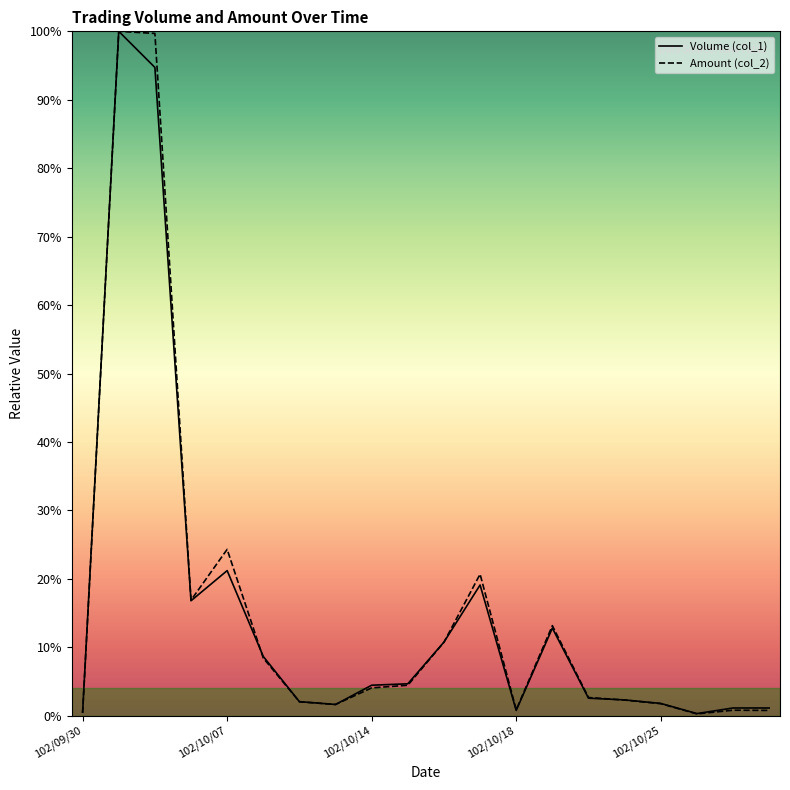

At which label does Volume (col_1) first exceed 4?

102/10/02